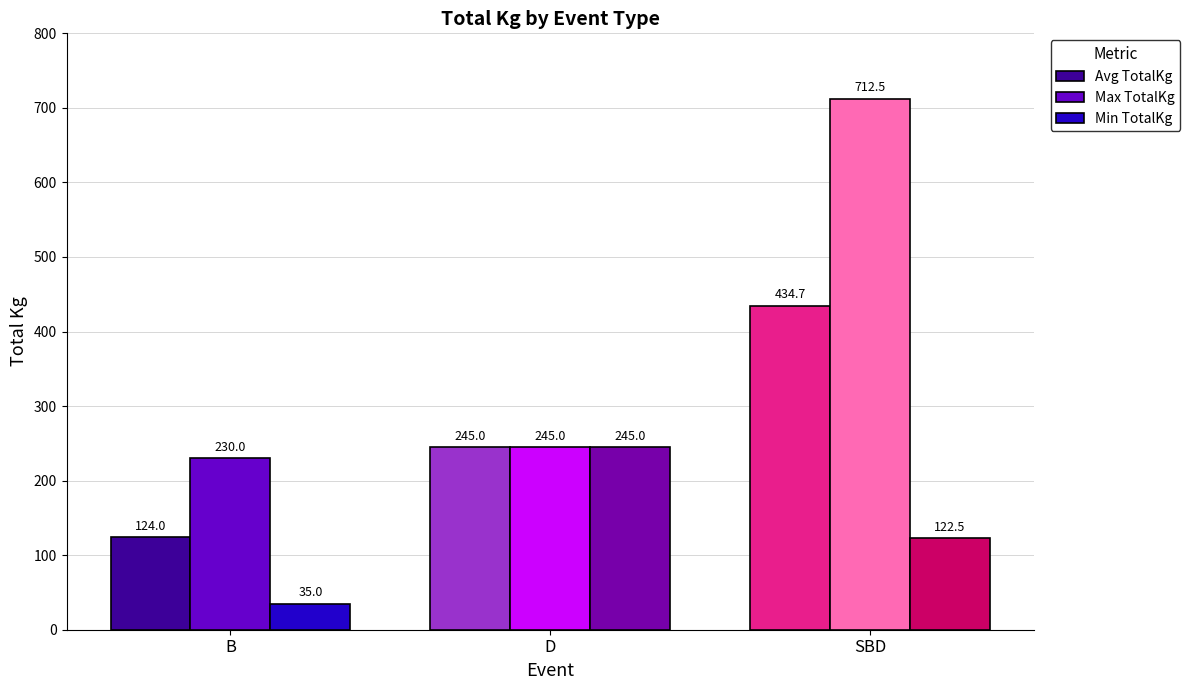

At which category is the sum across all series the highest?

SBD